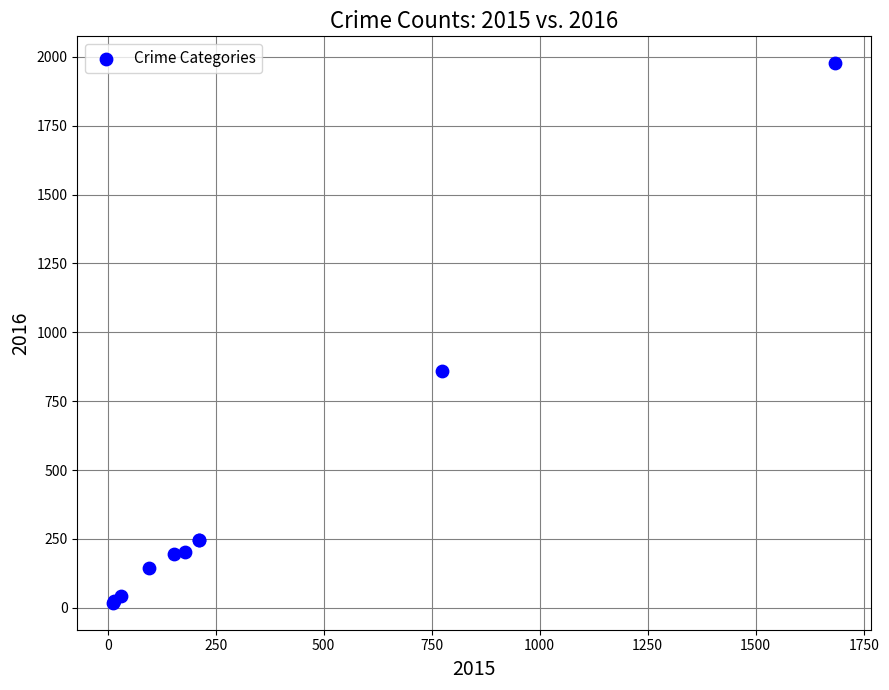

What Y value in the scatter plot is closest to 997?

858